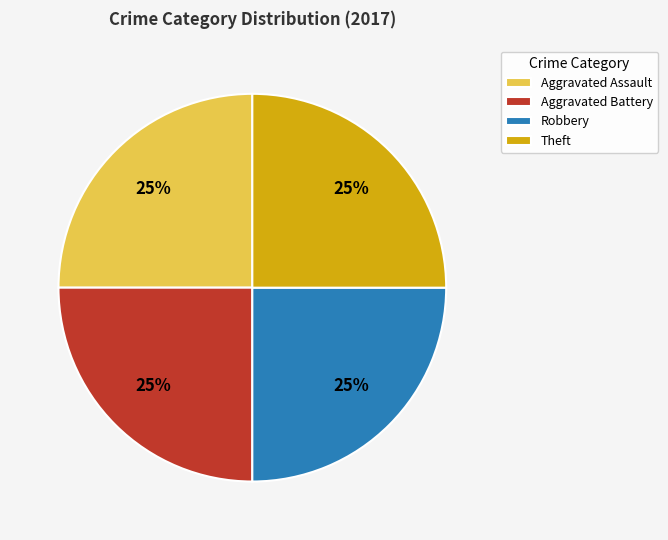

To the nearest percent, what portion does Theft represent?

25%